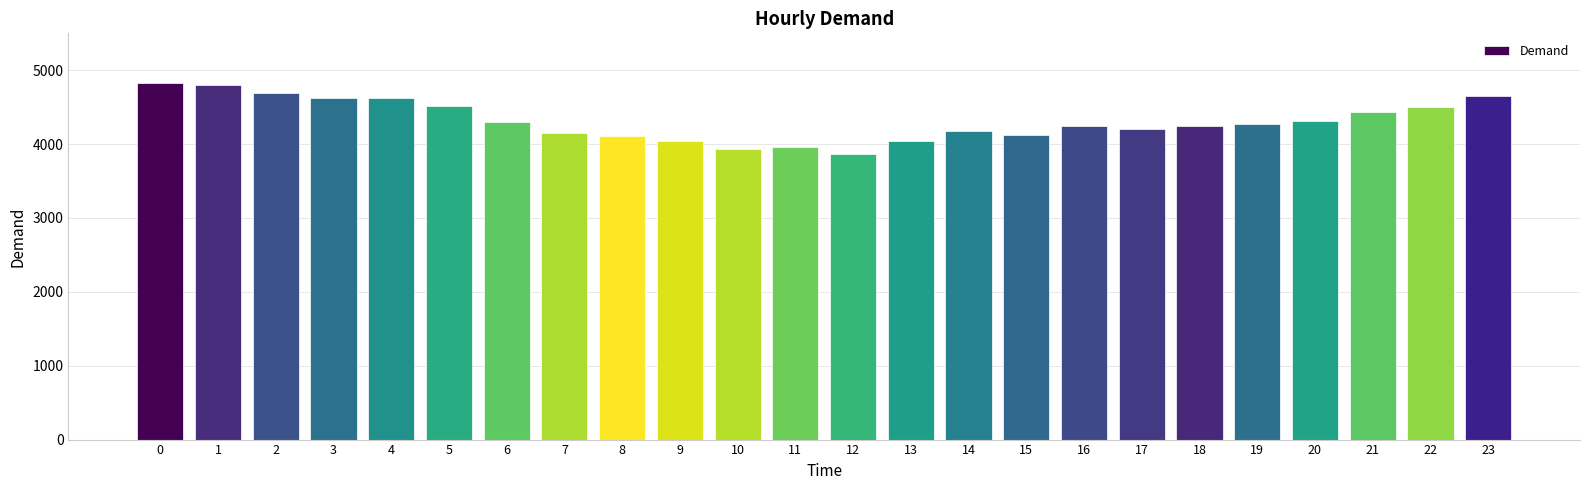

True or false: the data shows 4243 at 18.

True